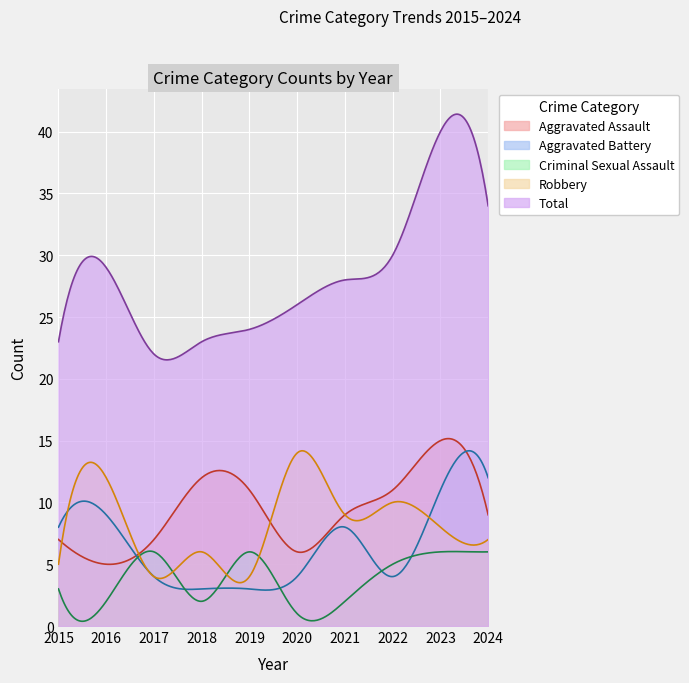

At which label does Total first exceed 28?

2016